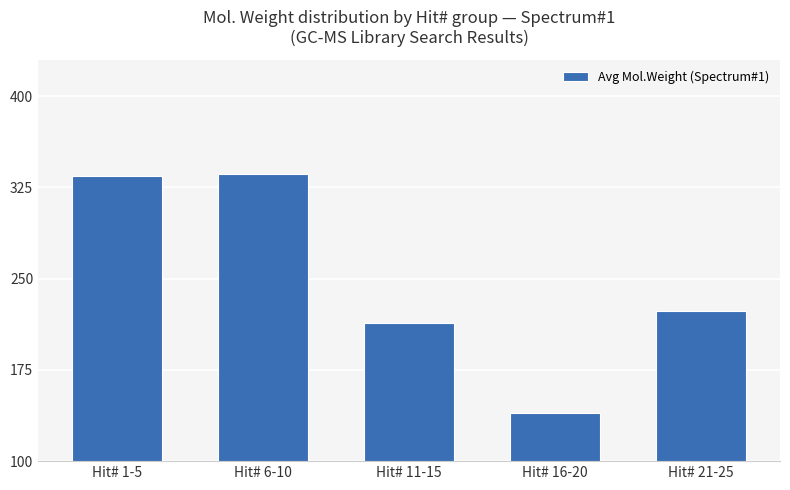

How many data points are above 223?

3